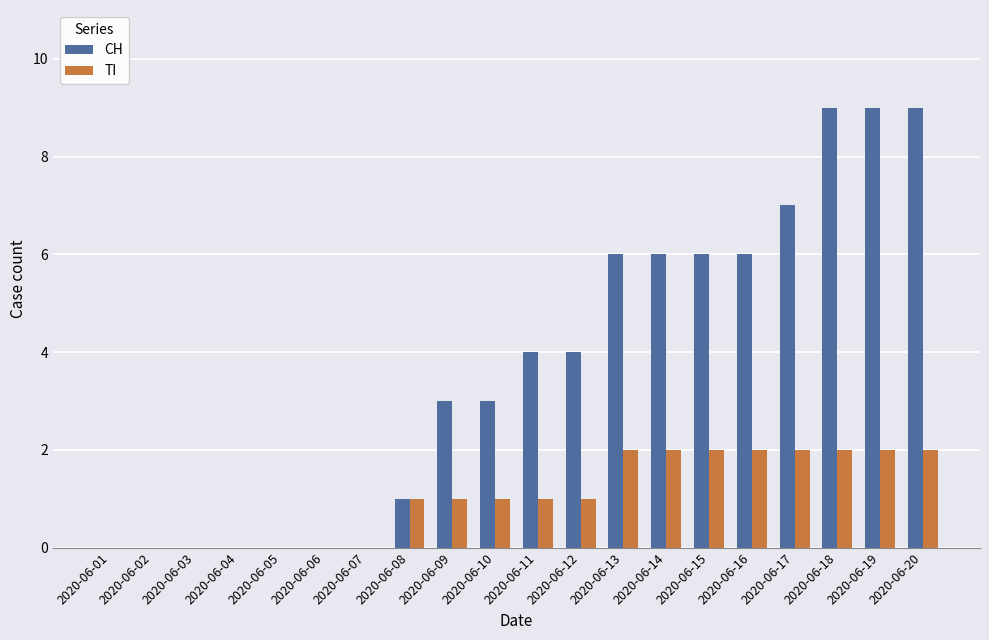

What is the sum of the TI values at 2020-06-19 and 2020-06-20?

4